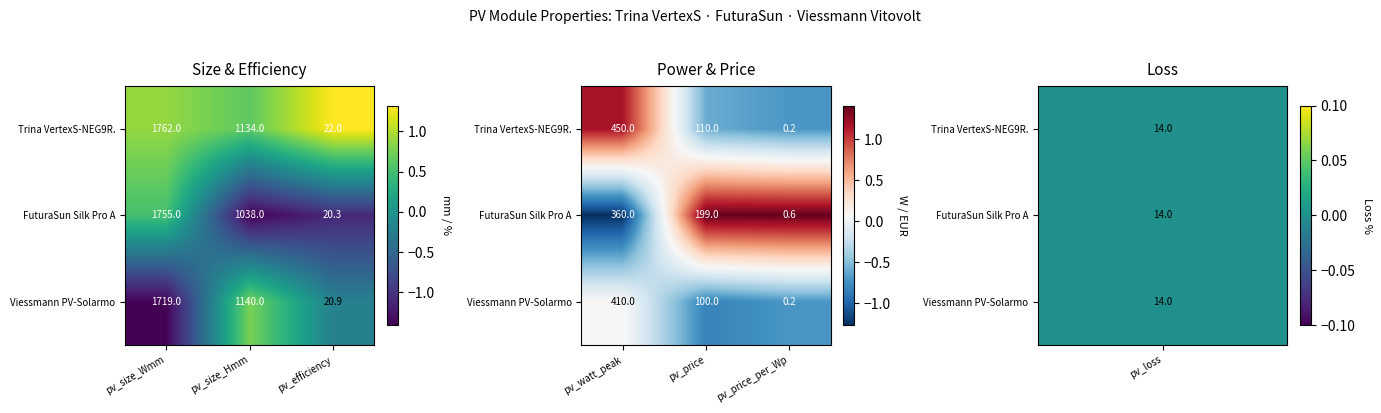

How many categories are shown in the chart?

3